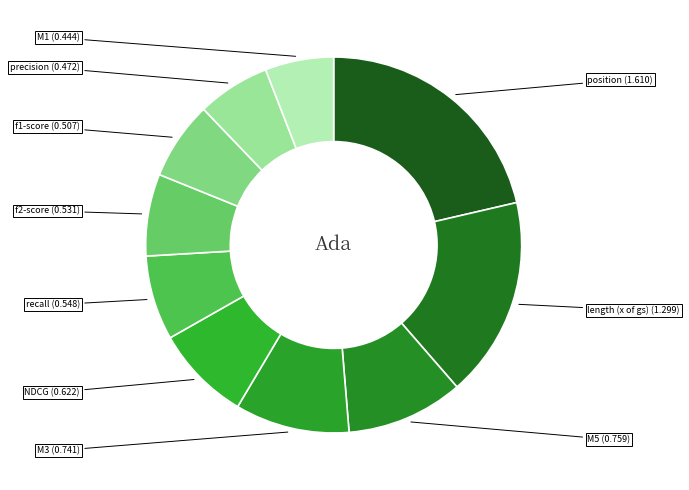

Which slice is the smallest?

stats_for_M1